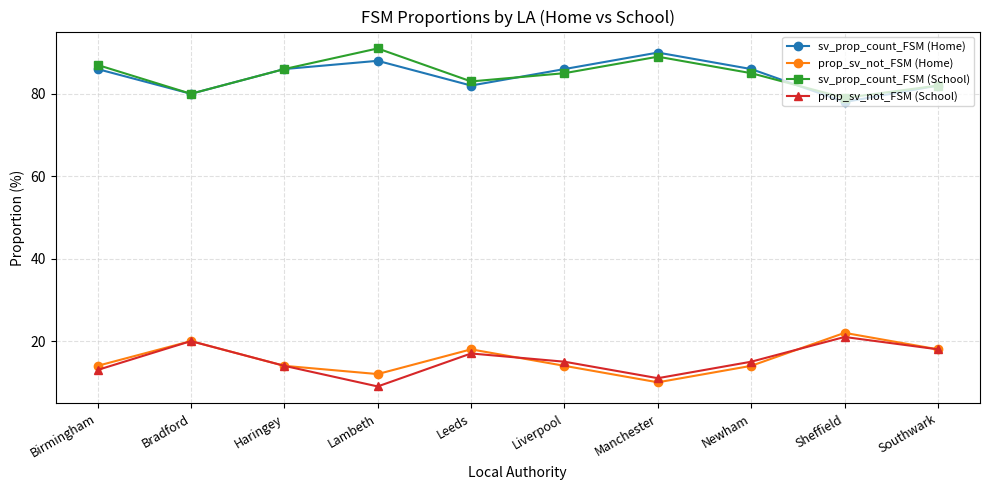

At Lambeth, list the series in order from largest to smallest.

sv_prop_count_FSM (School), sv_prop_count_FSM (Home), prop_sv_not_FSM (Home), prop_sv_not_FSM (School)